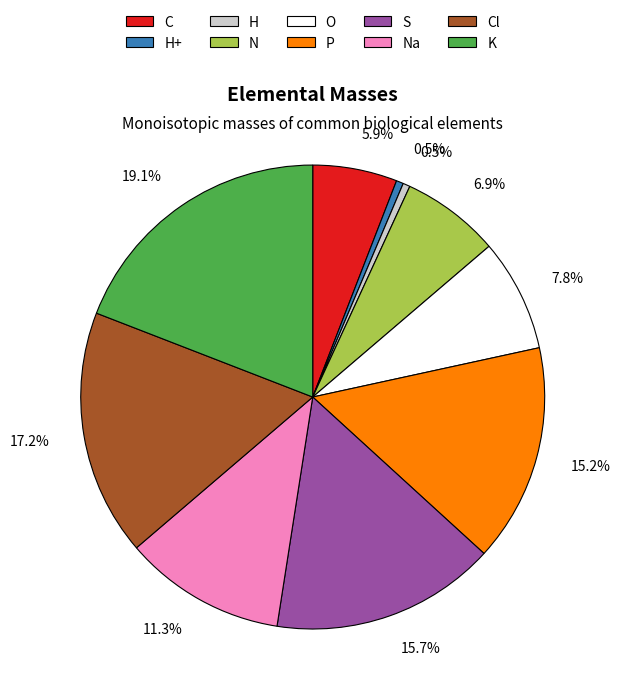

Does any single category account for the majority?

No